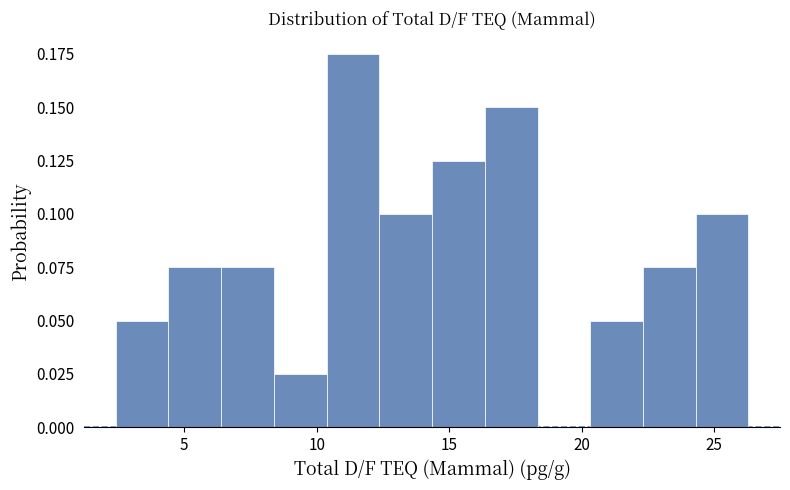

Read against the x-axis, roughly where is the centre of the tallest bar?

11.5